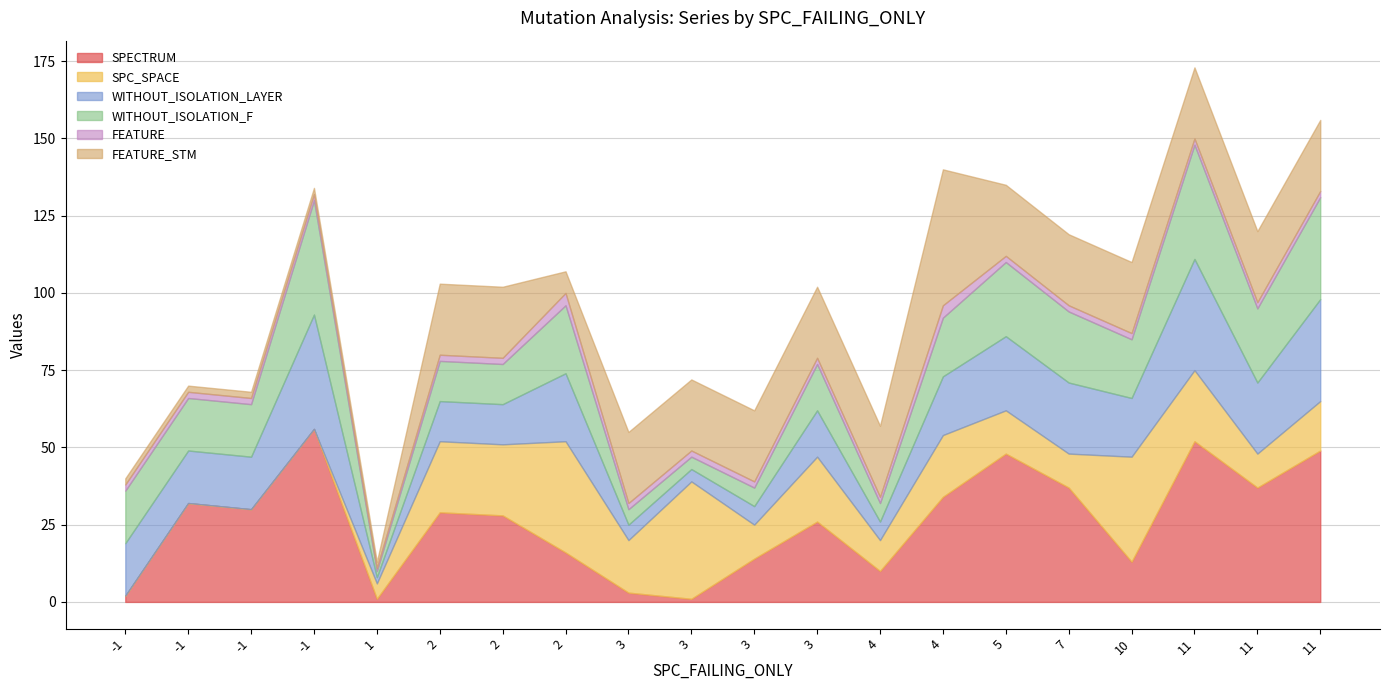

At which category does WITHOUT_ISOLATION_LAYER reach its first local valley?

1